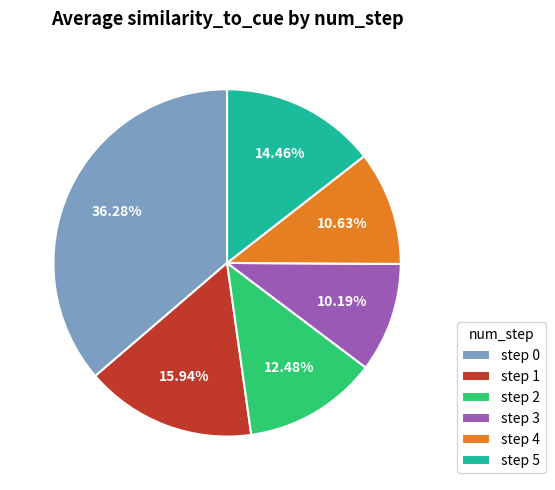

Is step 4 the majority of the pie?

No